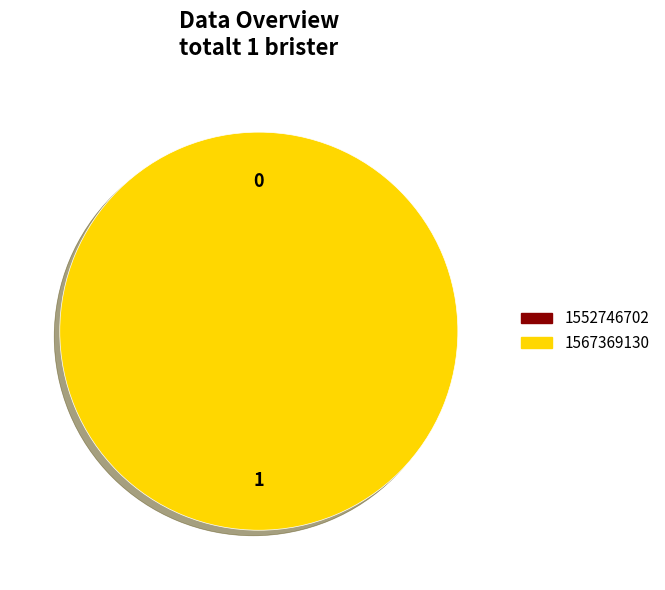

Count the number of slices in the pie.

2